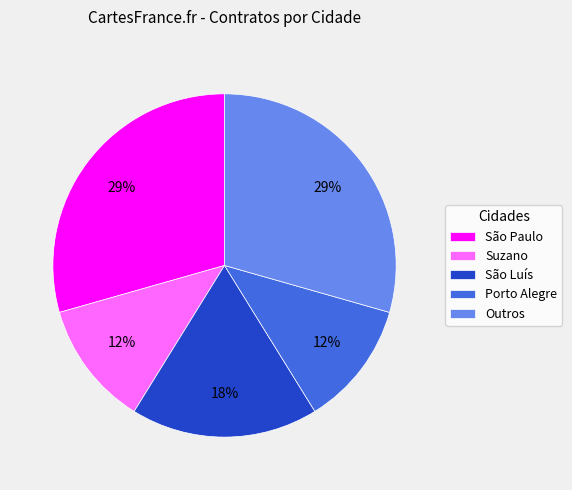

To the nearest percent, what percentage of the pie is Porto Alegre?

12%